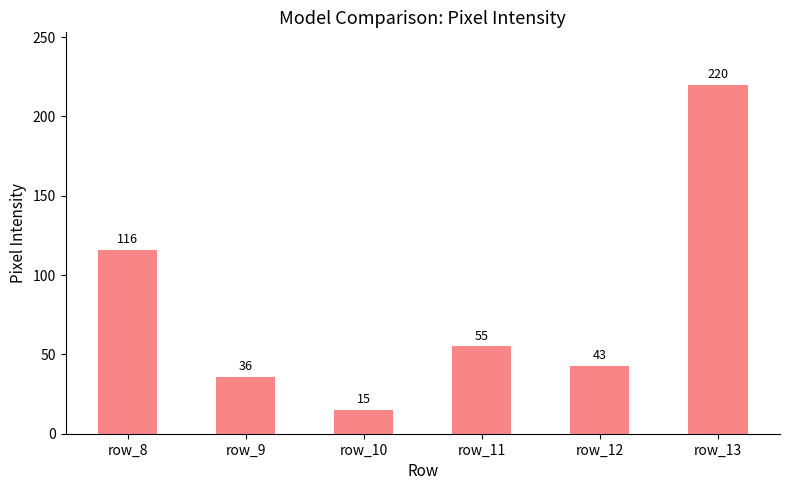

What is the approximate value at row_10?

15